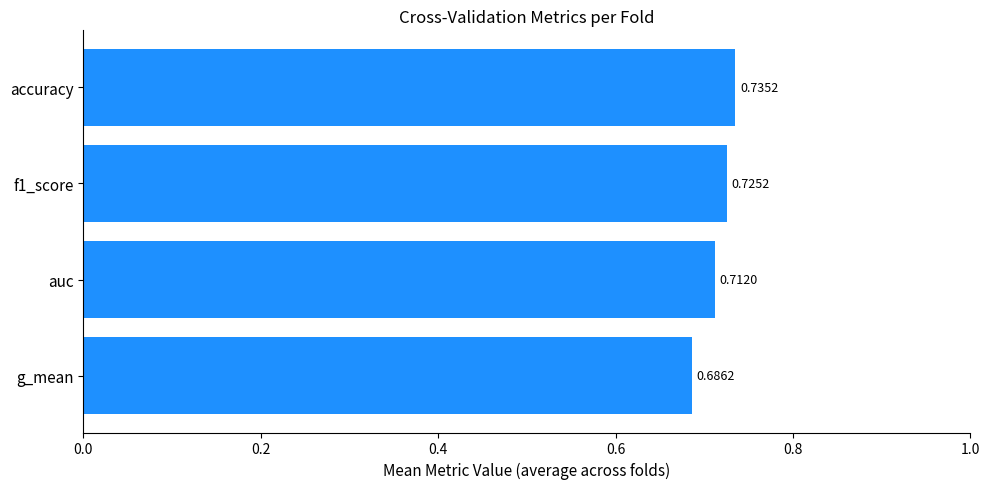

Rank the categories by value from lowest to highest.

g_mean, auc, f1_score, accuracy